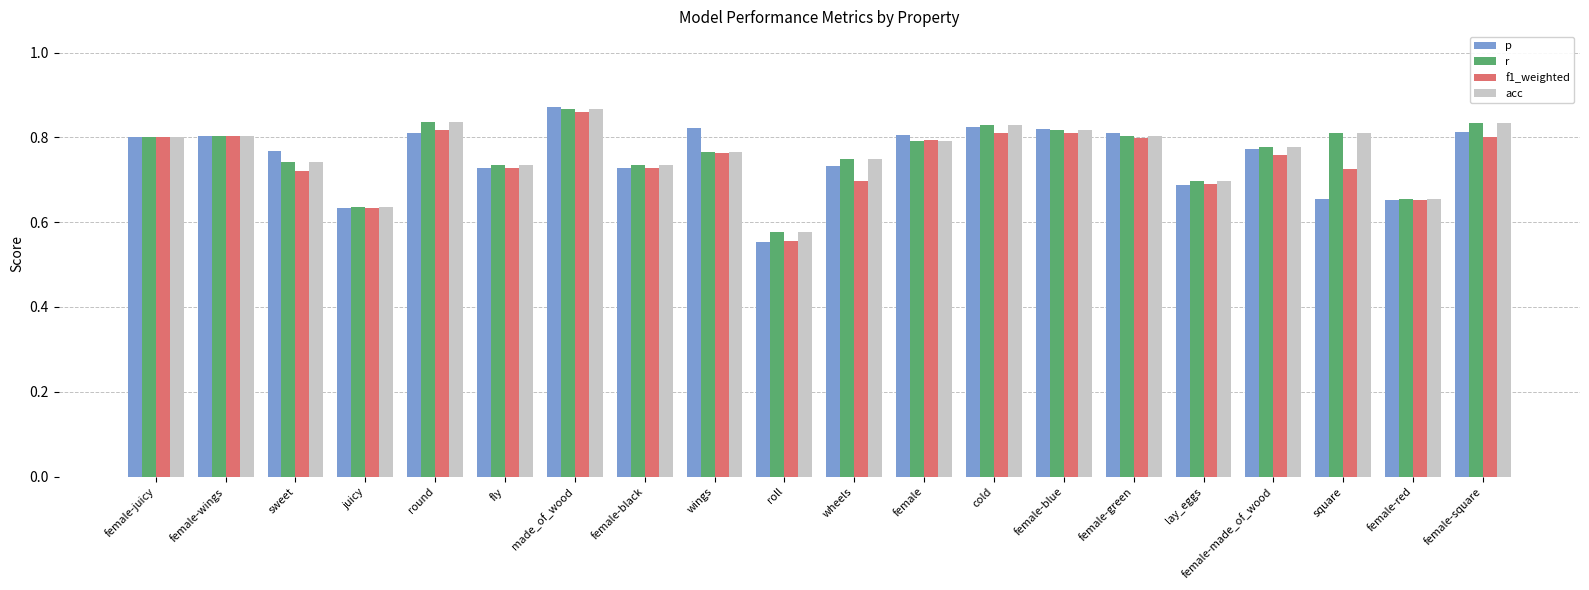

What is the total value across all series at round?

3.3